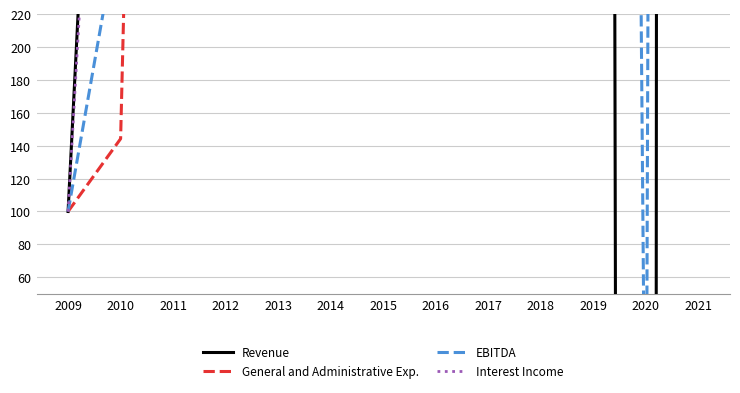

Which has a higher value, 2014 or 2015?

2014